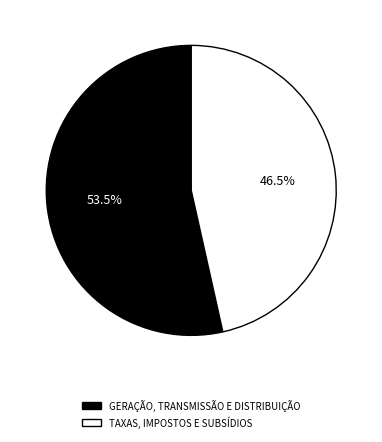

Is there any slice that represents more than half of the pie?

Yes